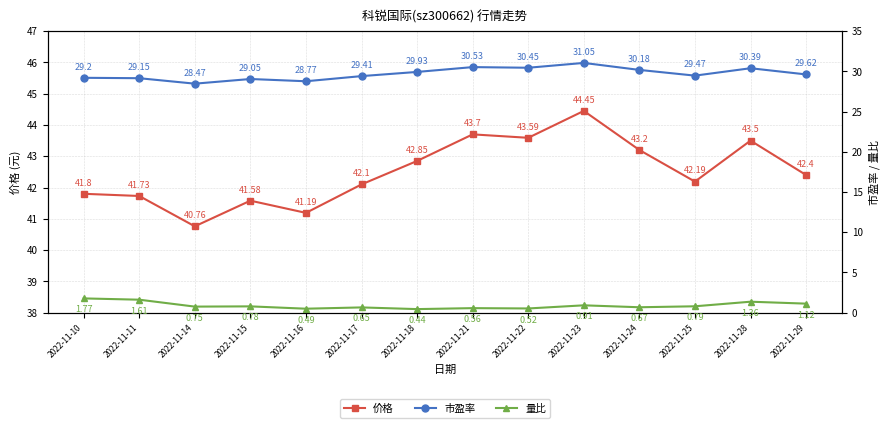

What are all the series names shown in the legend?

价格, 市盈率, 量比